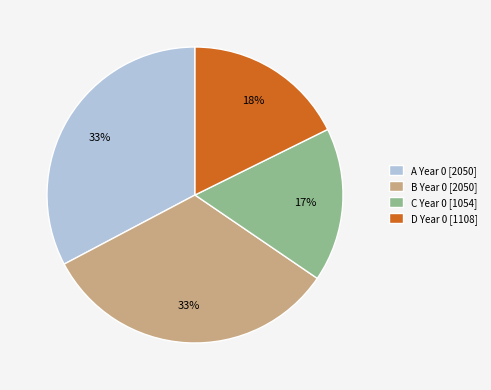

To the nearest percent, what is the combined percentage of B Year 0 [2050] and D Year 0 [1108]?

50%